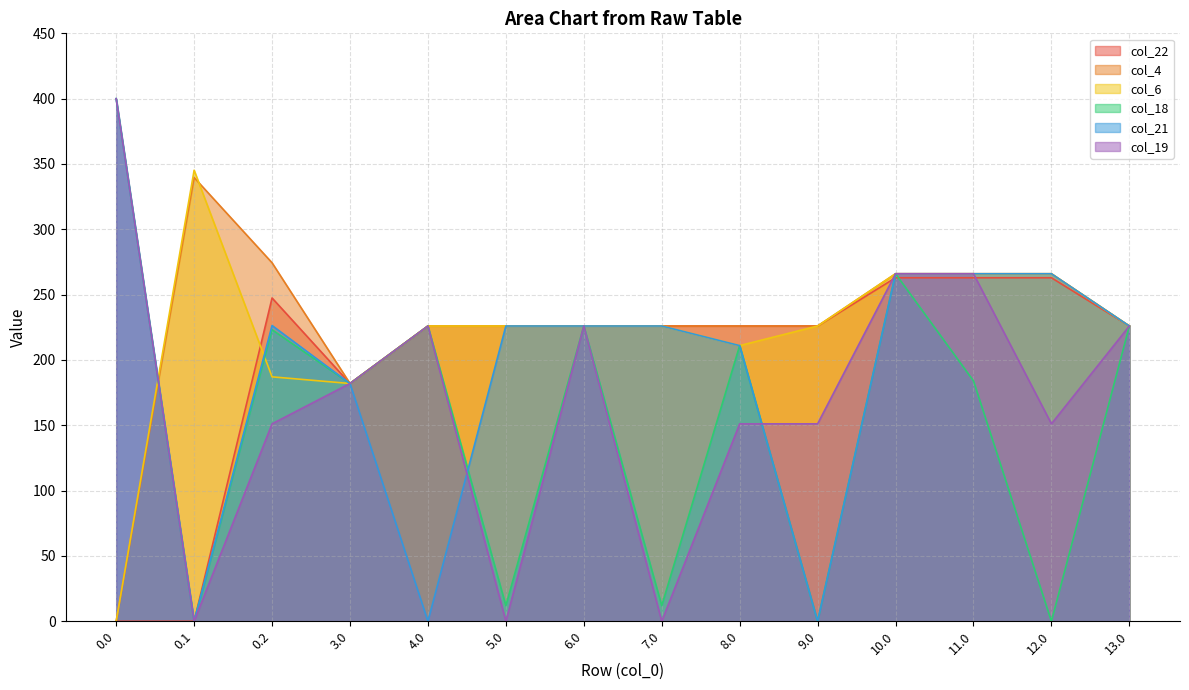

The value of col_18 at 12.0 is -185.9. True or false?

False